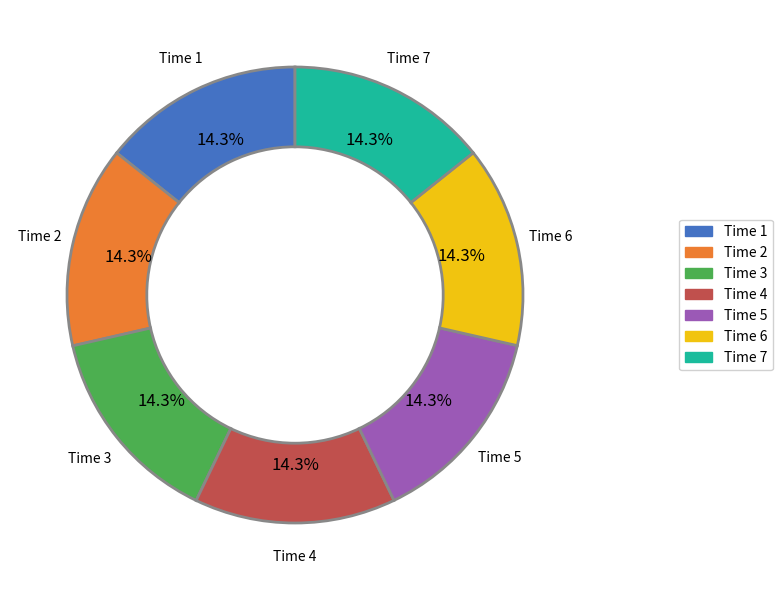

Does any single category account for the majority?

No